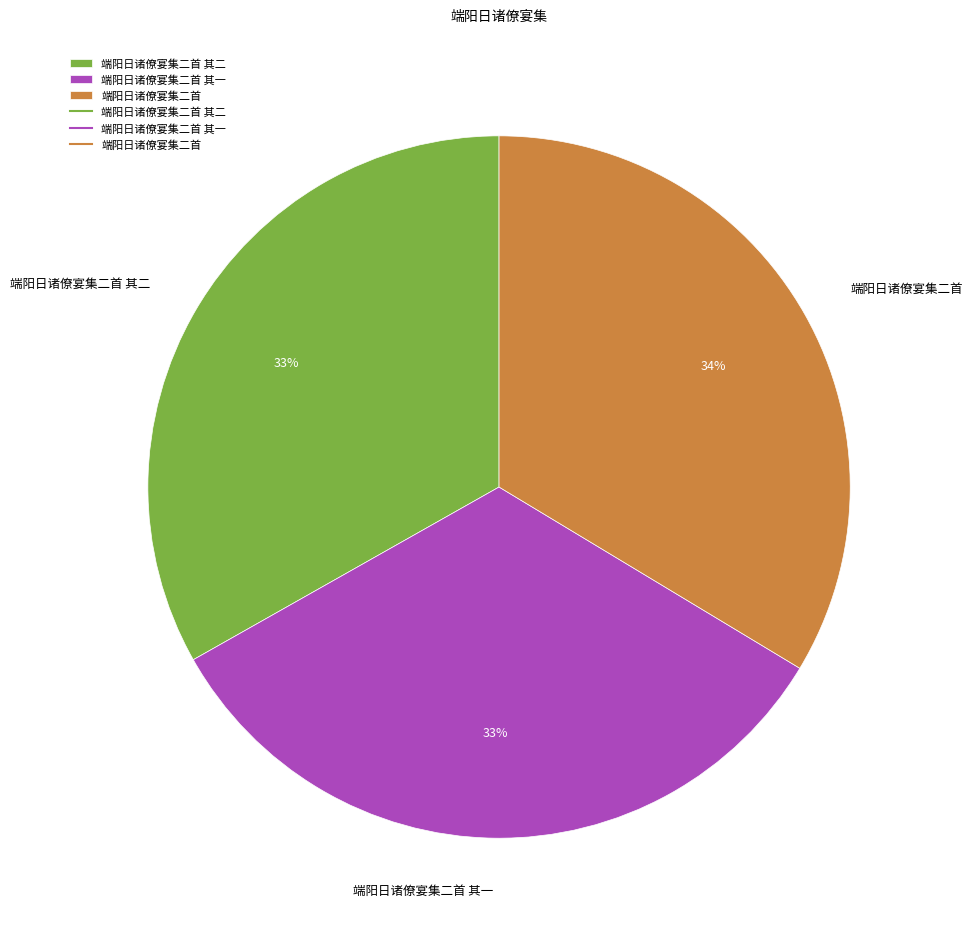

Is there a majority slice in this chart?

No